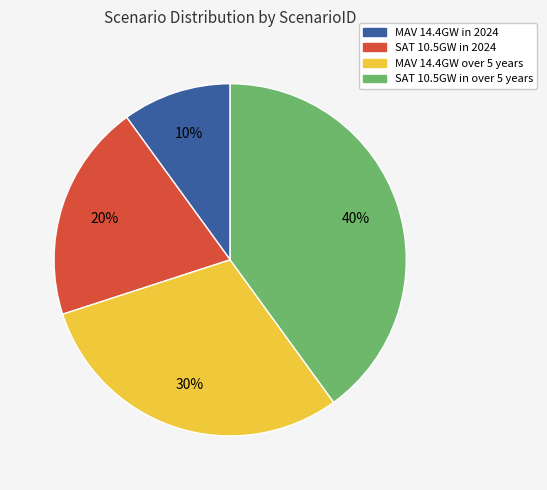

To the nearest percent, what is the difference between the largest and smallest slice percentages?

30%